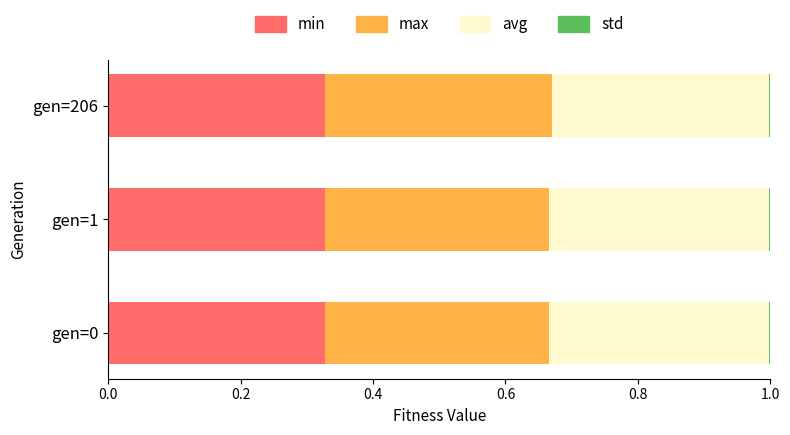

What is the sum of all min values?

1.0